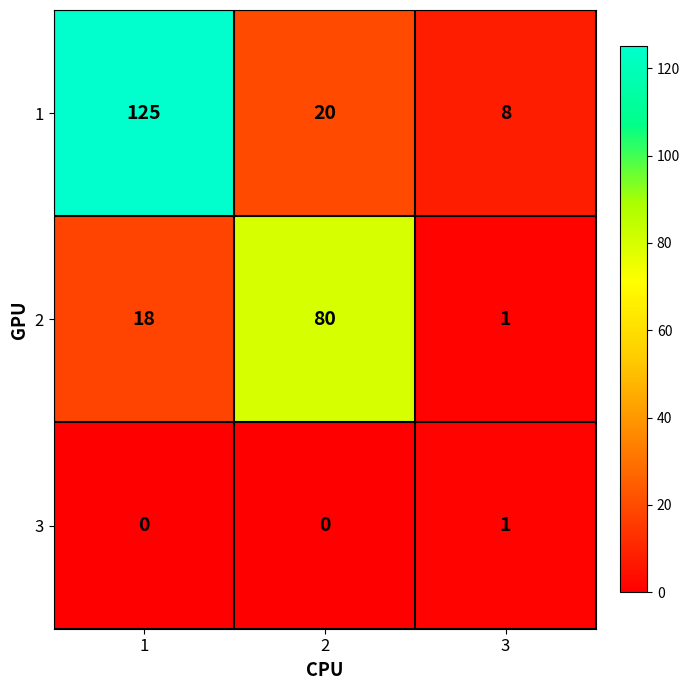

Is it true that 1 equals 4 at 3?

False